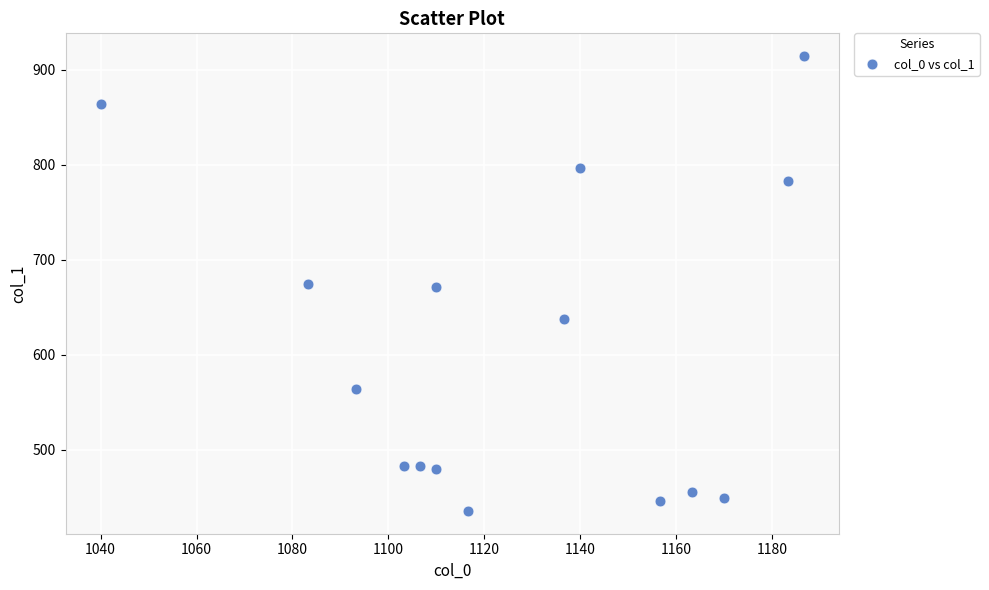

What is the range of X values (max minus min)?

146.7